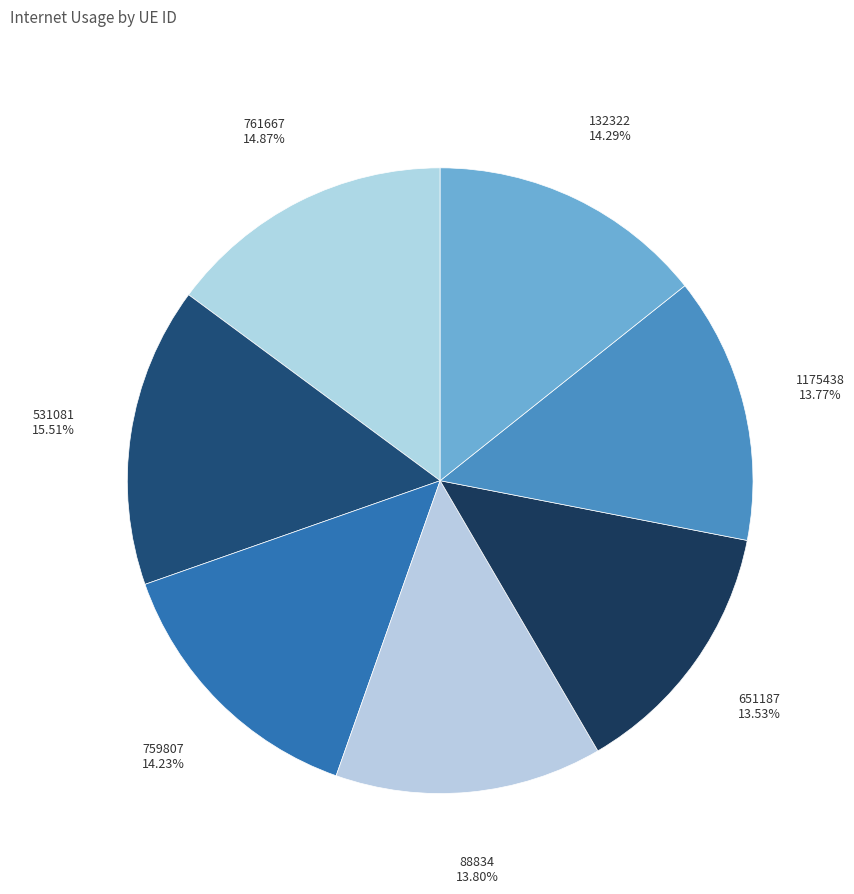

Is it true that 651187 is 14% of the pie?

True